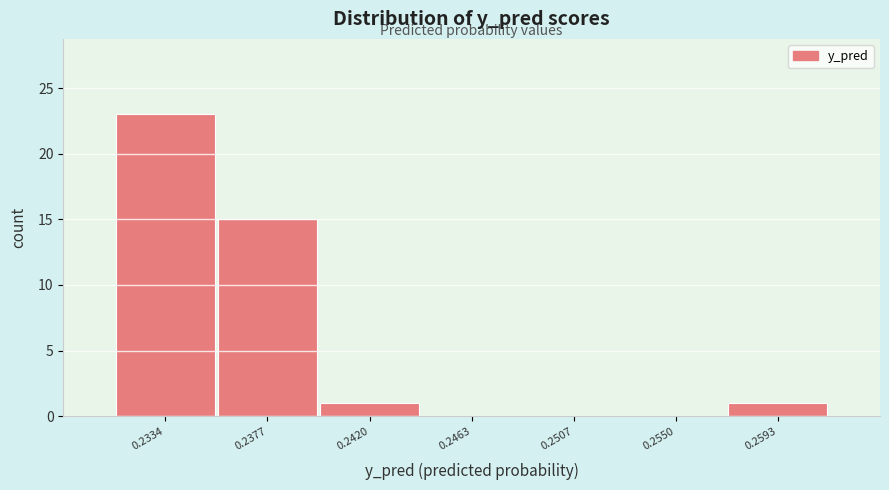

Reading left to right, what are all the values shown in this chart?

0.2334=23	0.2377=15	0.2420=1	0.2463=0	0.2507=0	0.2550=0	0.2593=1